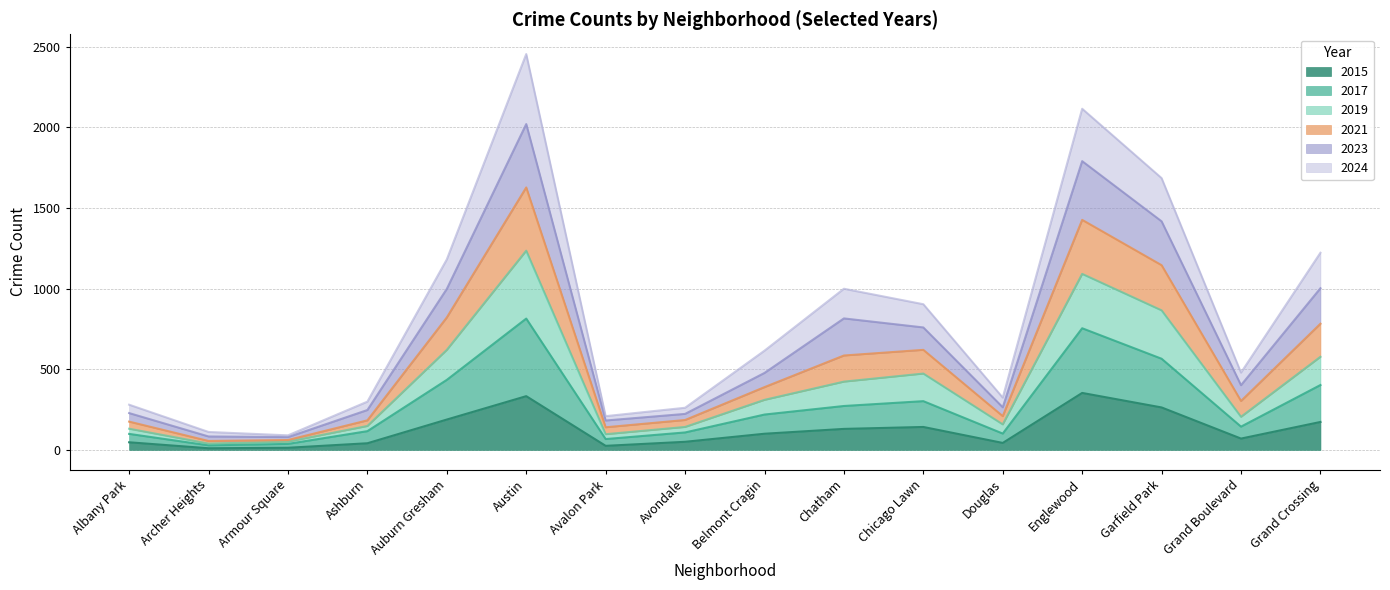

At which category is the sum across all series the highest?

Austin